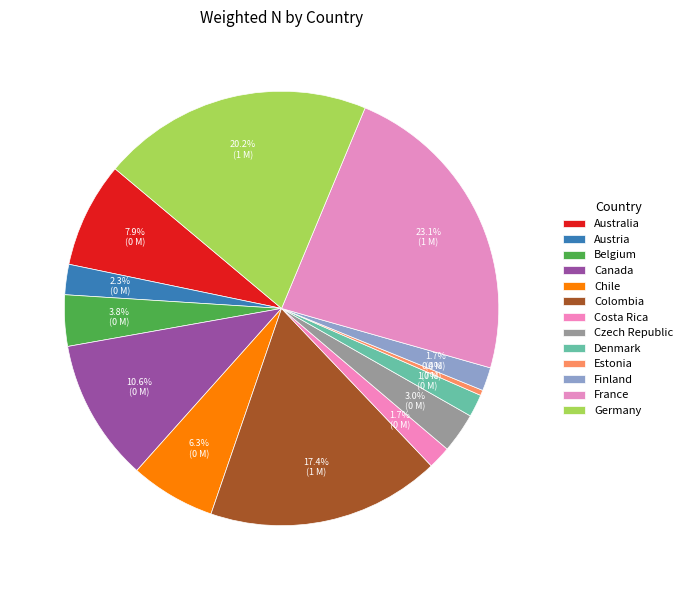

To the nearest percent, what portion does France represent?

23%